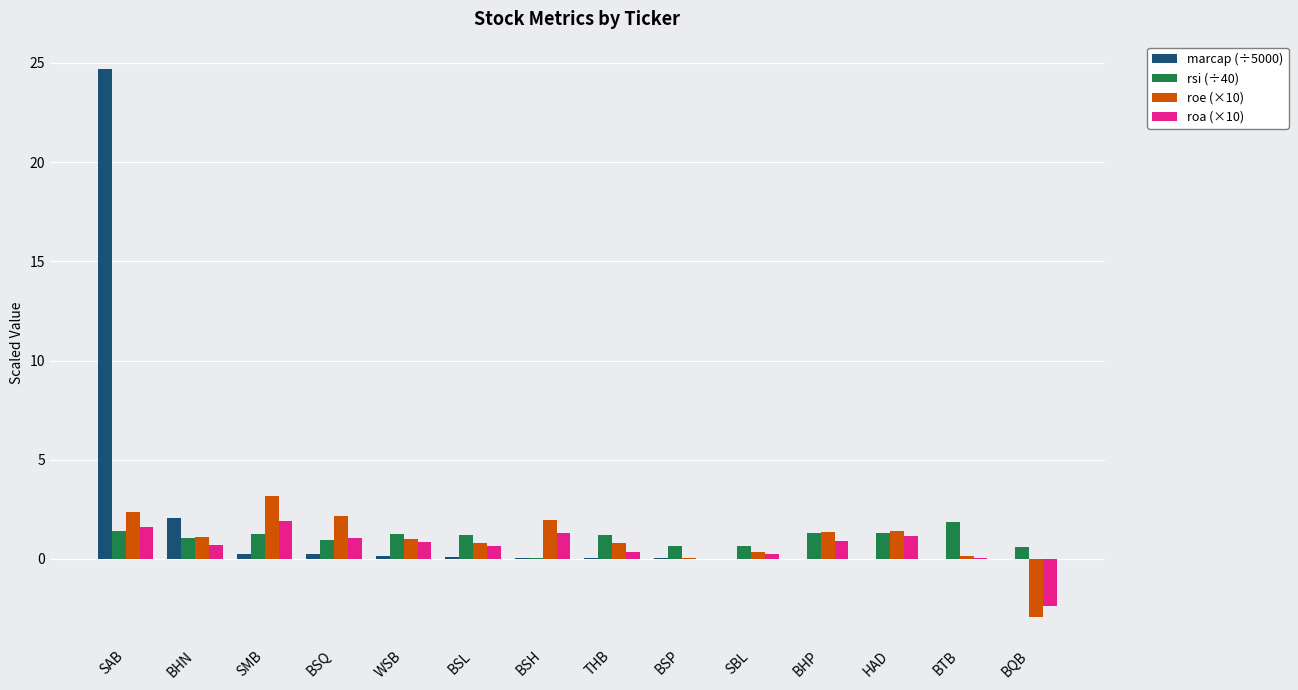

How many categories are shown in the chart?

14